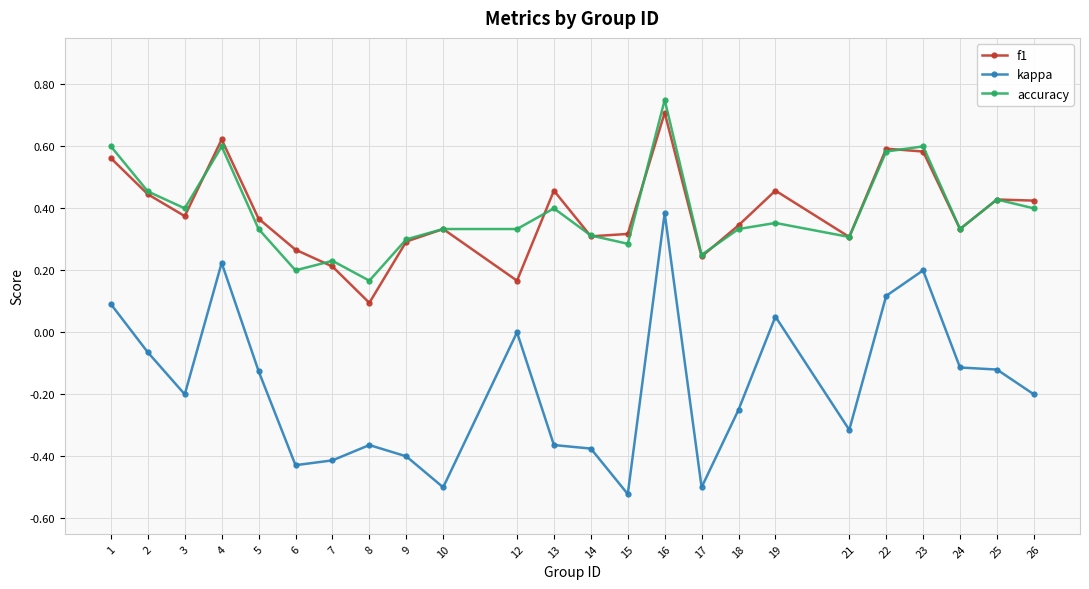

True or false: f1 has a value of 0.2 at 5.

False